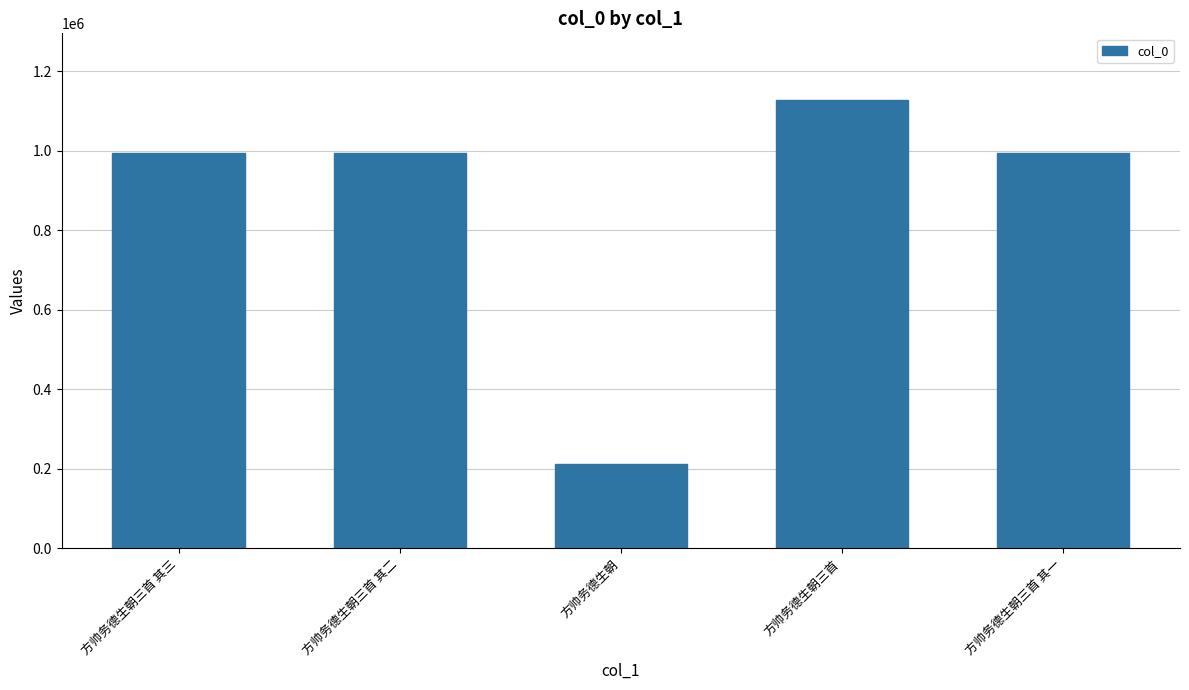

How many bars are there in total?

5